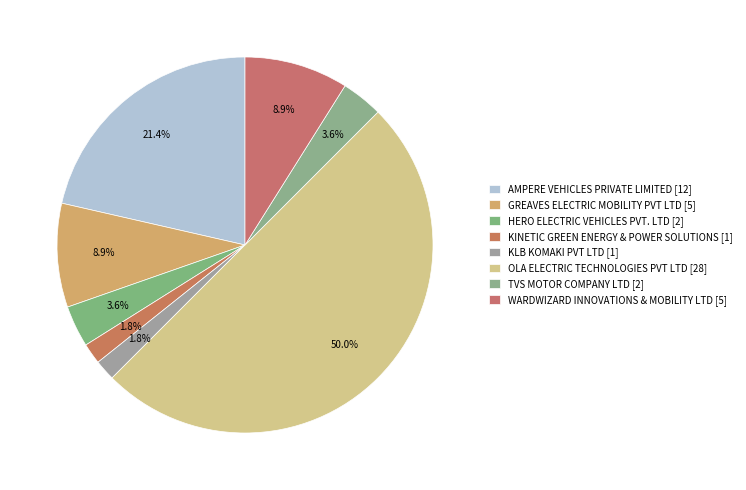

Count the number of slices in the pie.

8